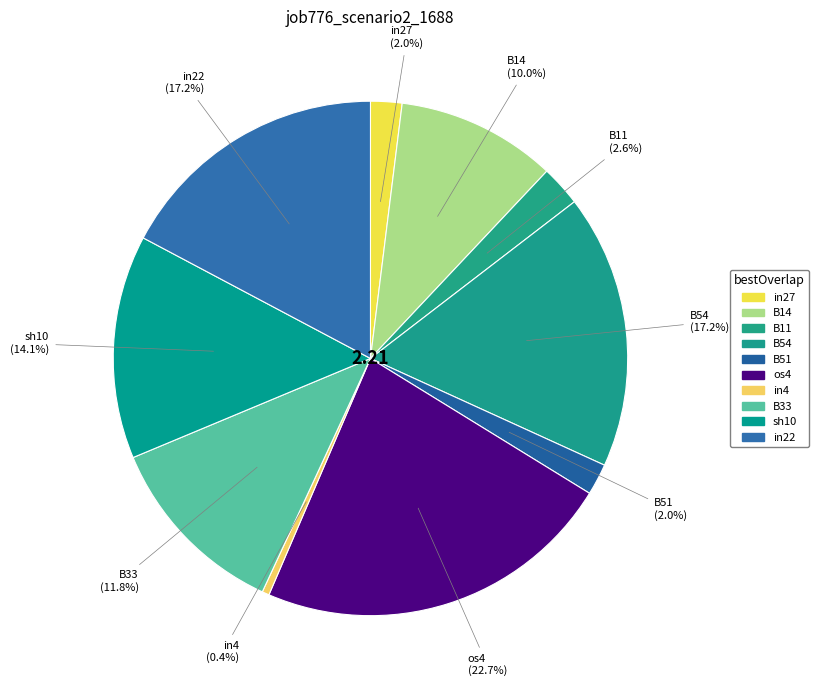

Is there a majority slice in this chart?

No